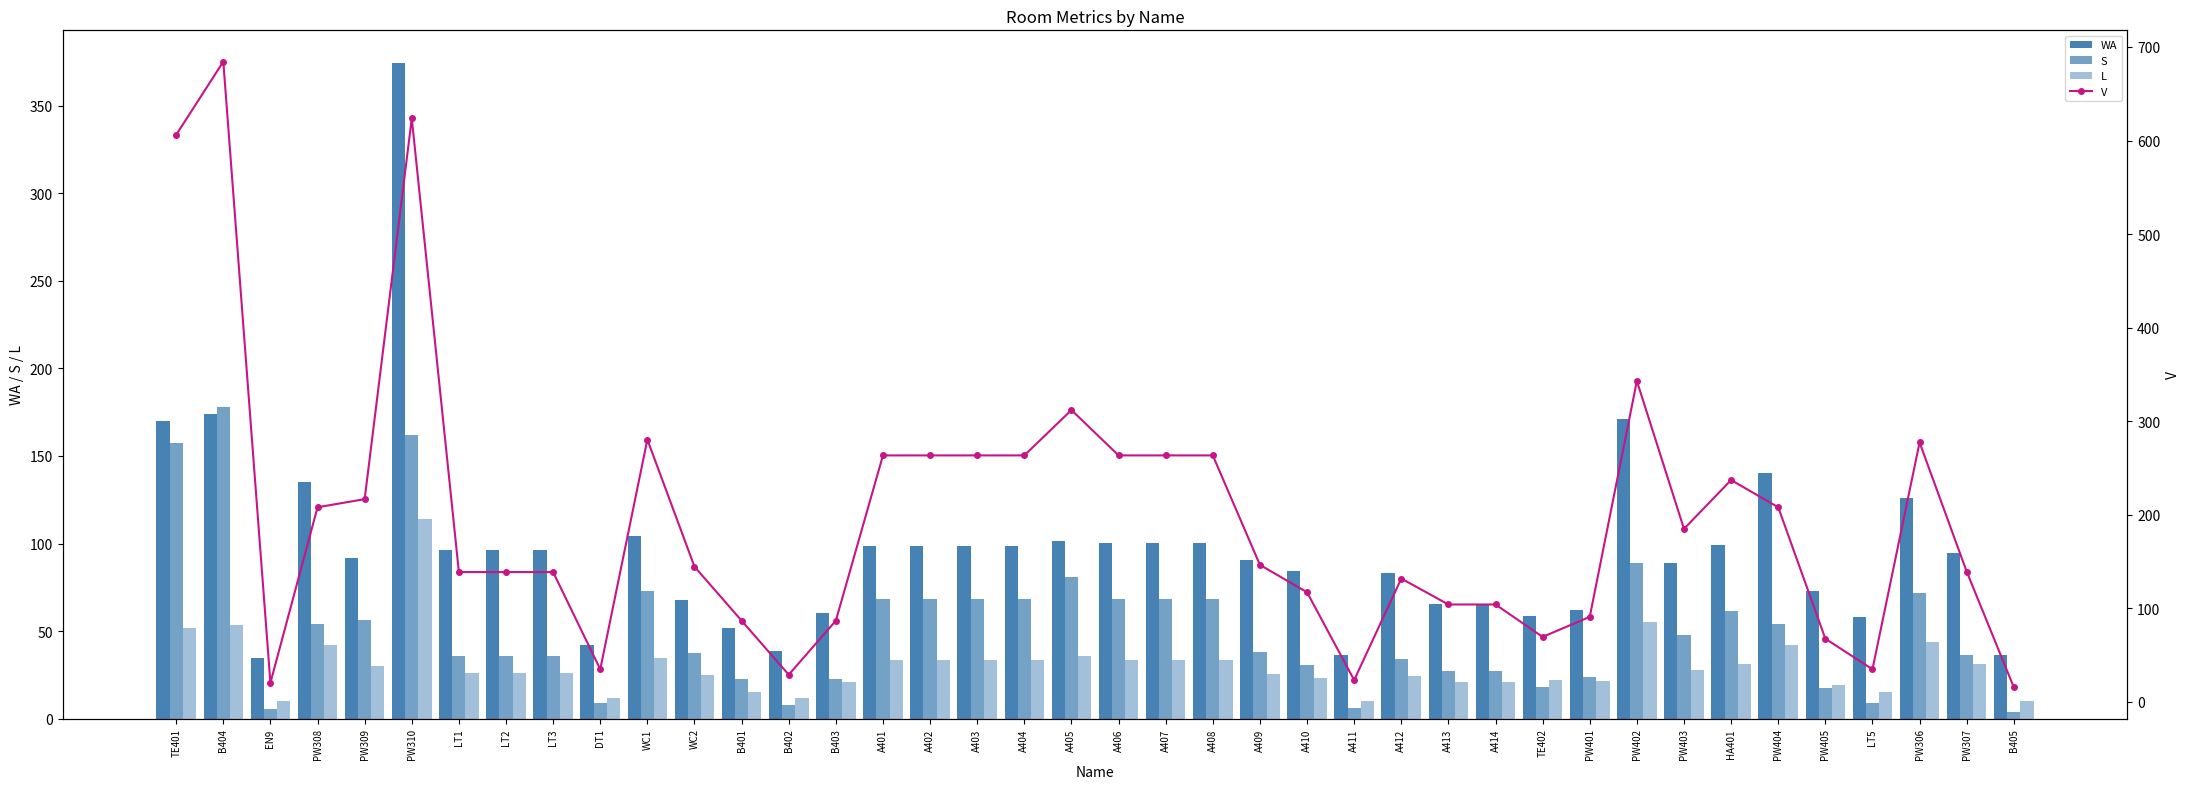

Where is V nearest to the value 349?

PW402